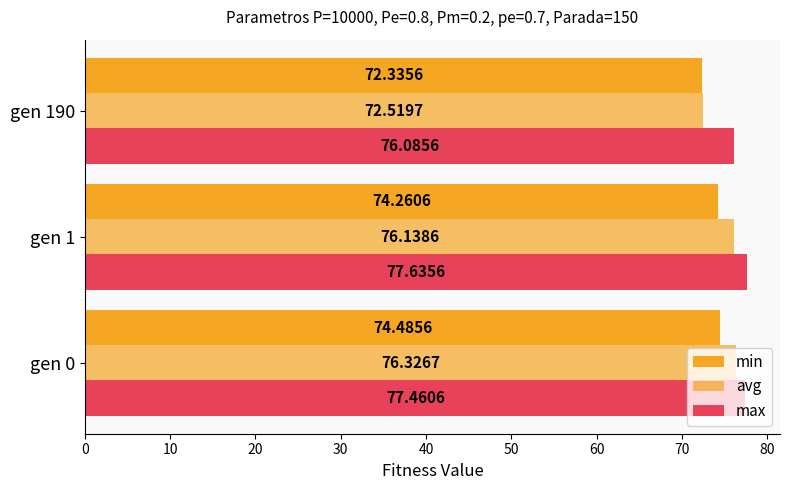

How many data points does each series have?

3